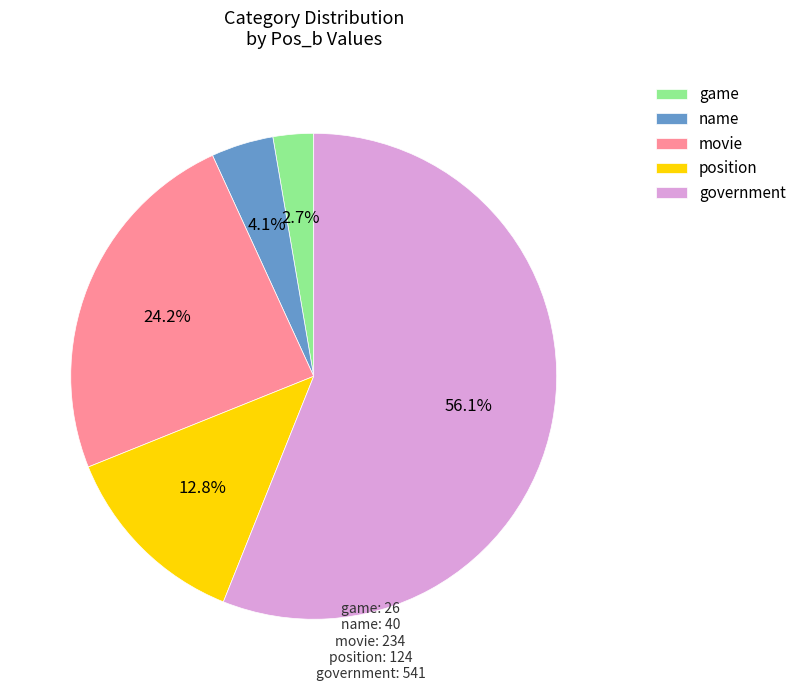

The name slice represents 4% of the pie. True or false?

True